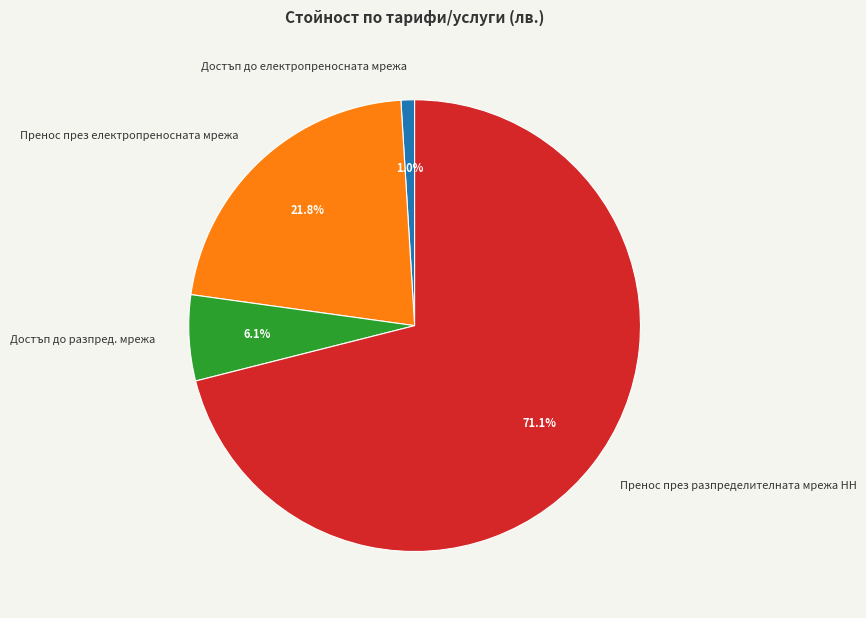

Is it true that Пренос през разпределителната мрежа НН is 71% of the pie?

True